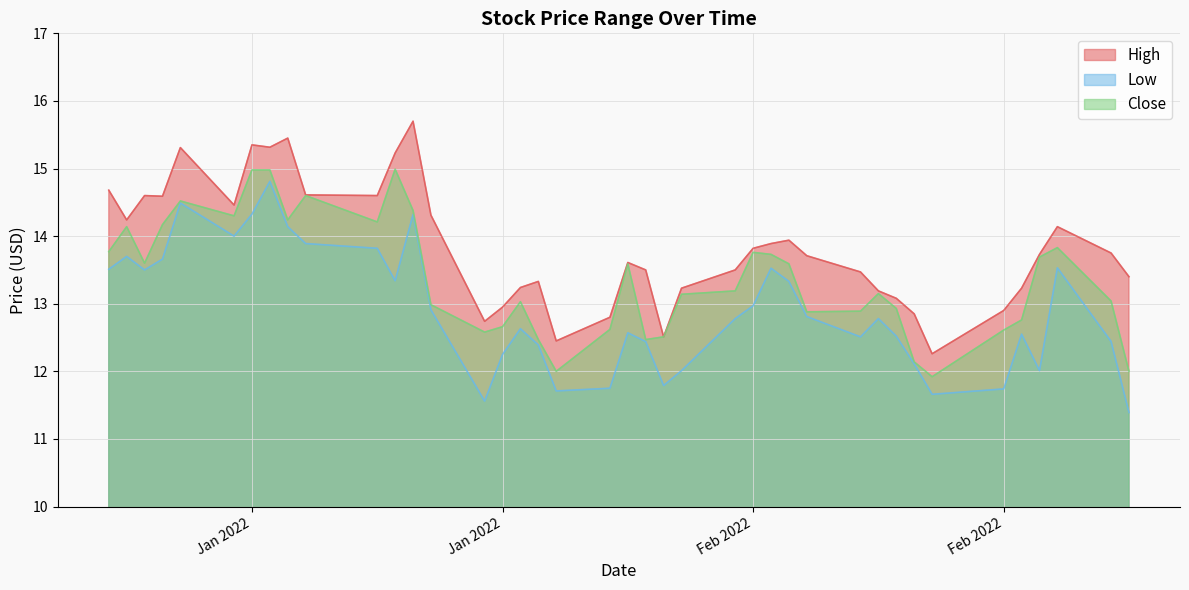

Does the chart display data point markers on the line(s)?

No